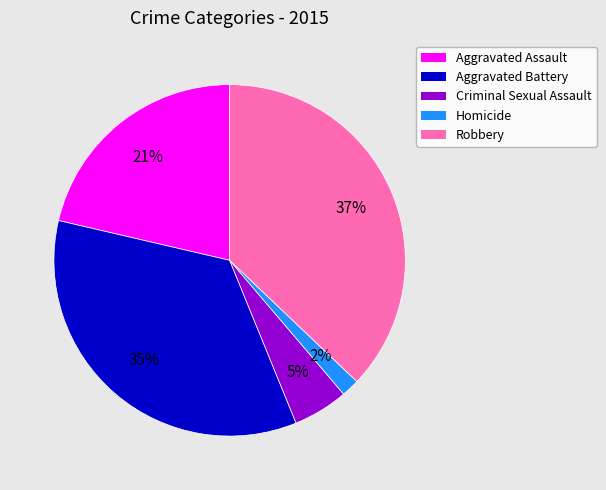

The Robbery slice represents 27% of the pie. True or false?

False